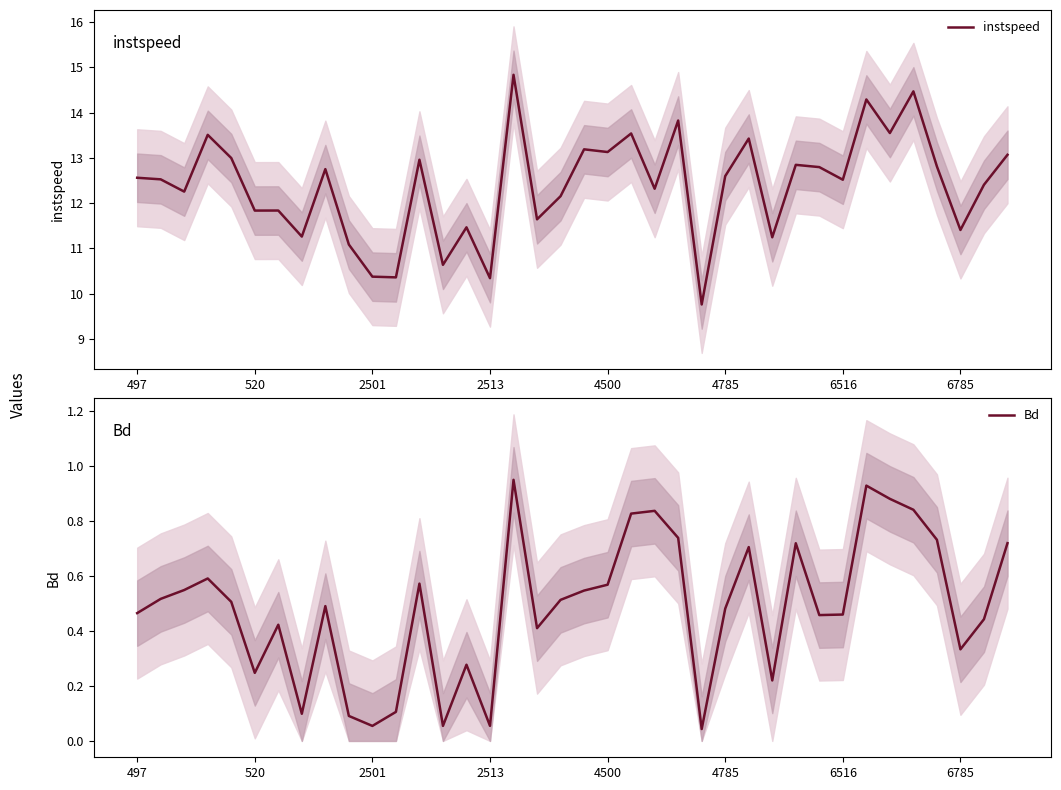

At 27, list the series in order from smallest to largest.

Bd, instspeed